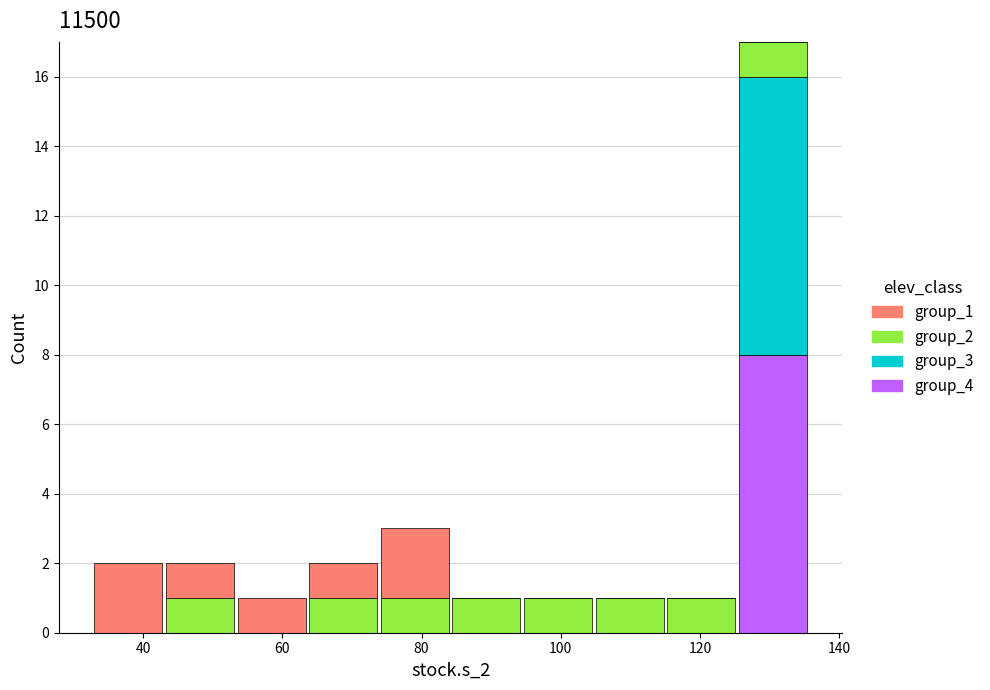

What is the total height of the stacked bar covering 74 to 84 on the x-axis? Neither the bar edges nor the heights are printed on the chart, so give them approximately, as read against the axes.

3